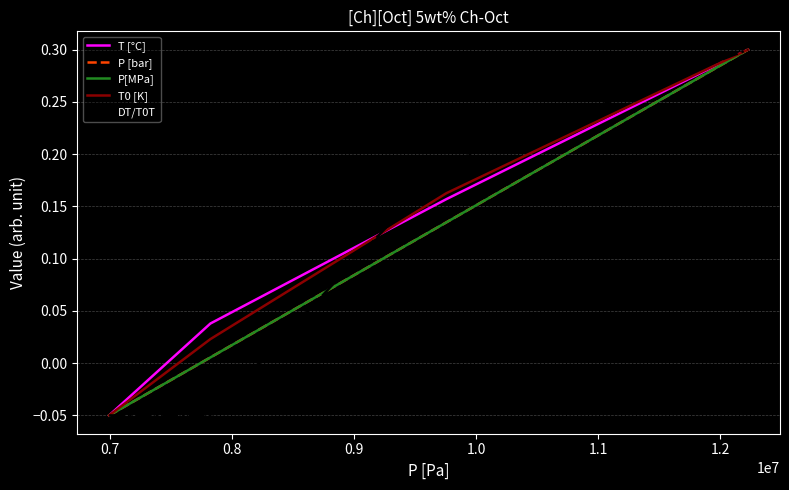

At how many categories does at least one series exceed 0?

3